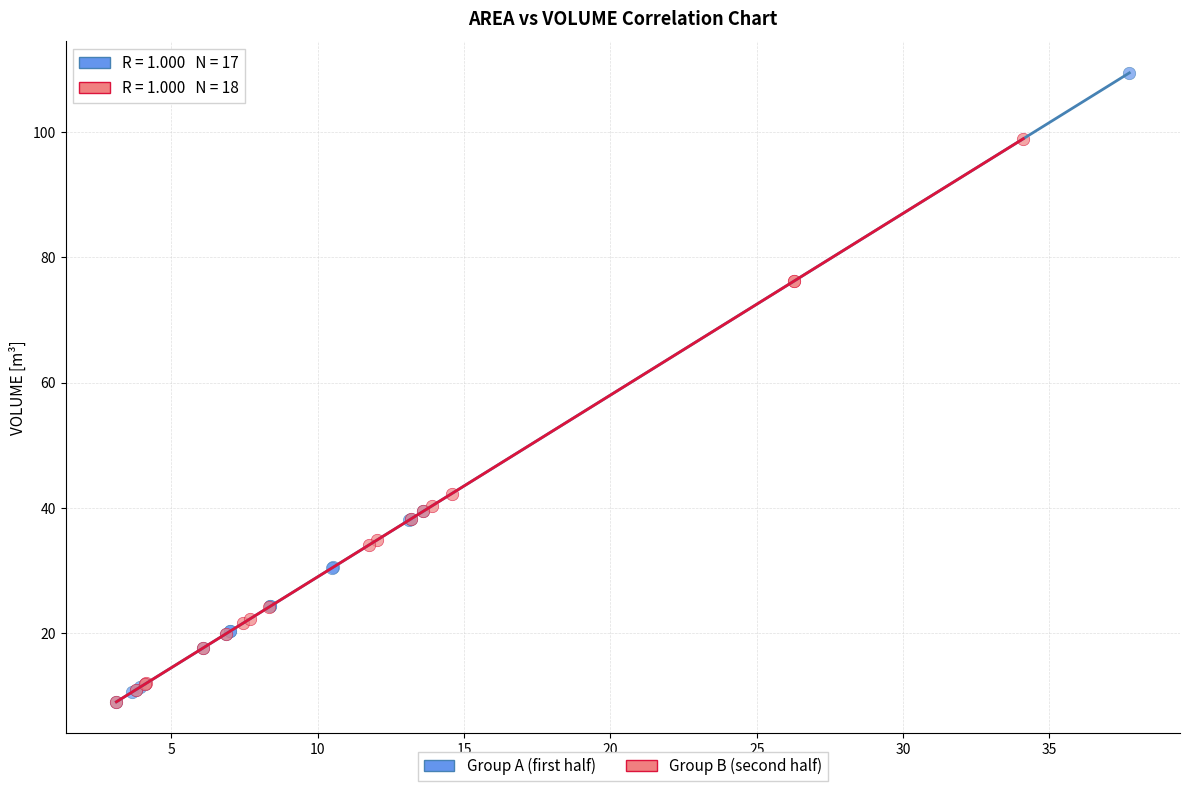

Which series has the largest Y range (max minus min)?

Group A (first half)